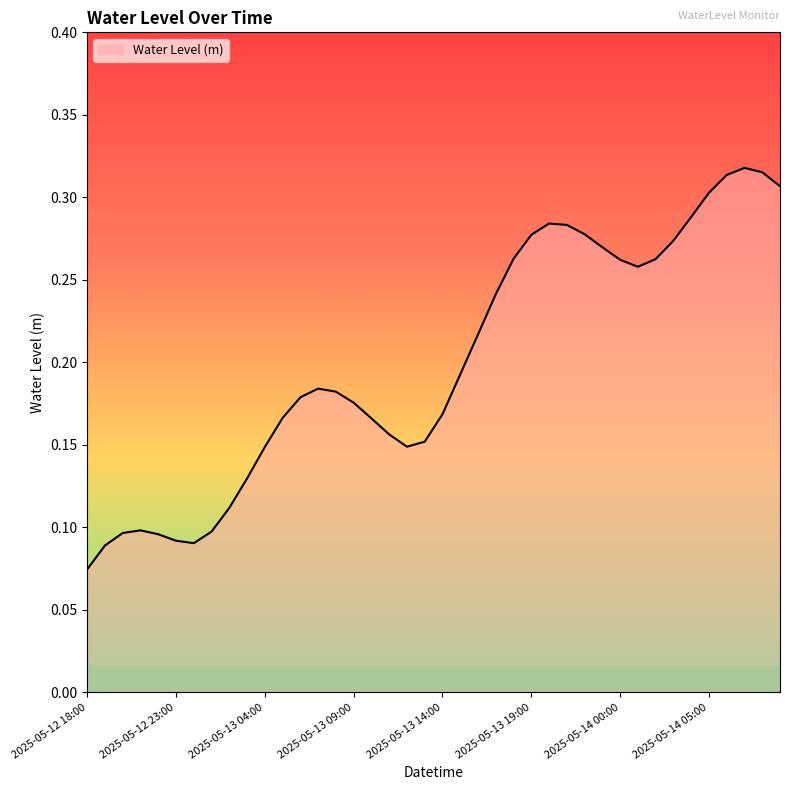

Rank the categories by value from lowest to highest.

2025-05-12 18:00, 2025-05-12 19:00, 2025-05-13 00:00, 2025-05-12 23:00, 2025-05-12 22:00, 2025-05-12 20:00, 2025-05-13 01:00, 2025-05-12 21:00, 2025-05-13 02:00, 2025-05-13 03:00, 2025-05-13 04:00, 2025-05-13 12:00, 2025-05-13 13:00, 2025-05-13 11:00, 2025-05-13 10:00, 2025-05-13 05:00, 2025-05-13 14:00, 2025-05-13 09:00, 2025-05-13 06:00, 2025-05-13 08:00, 2025-05-13 07:00, 2025-05-13 15:00, 2025-05-13 16:00, 2025-05-13 17:00, 2025-05-14 01:00, 2025-05-14 00:00, 2025-05-14 02:00, 2025-05-13 18:00, 2025-05-13 23:00, 2025-05-14 03:00, 2025-05-13 19:00, 2025-05-13 22:00, 2025-05-13 21:00, 2025-05-13 20:00, 2025-05-14 04:00, 2025-05-14 05:00, 2025-05-14 09:00, 2025-05-14 06:00, 2025-05-14 08:00, 2025-05-14 07:00